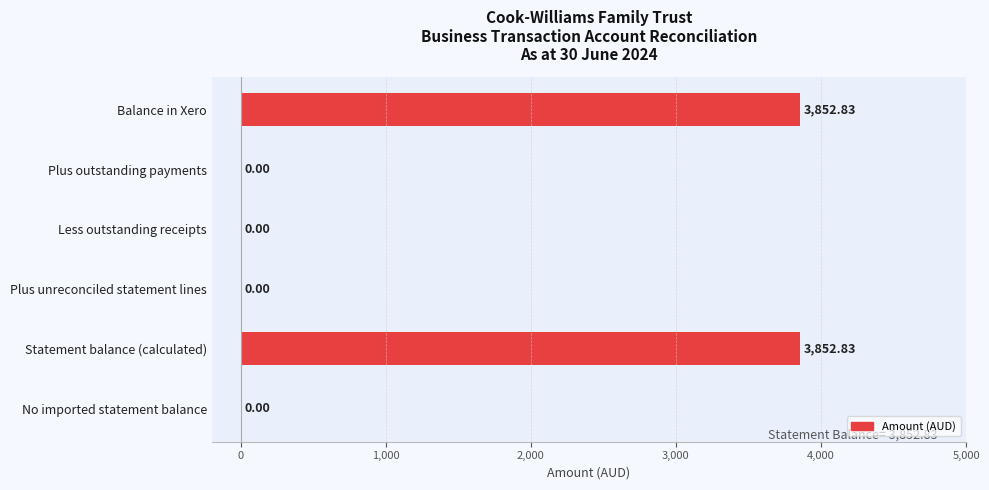

What is the sum of the values at Statement balance (calculated) and Plus outstanding payments?

3852.8